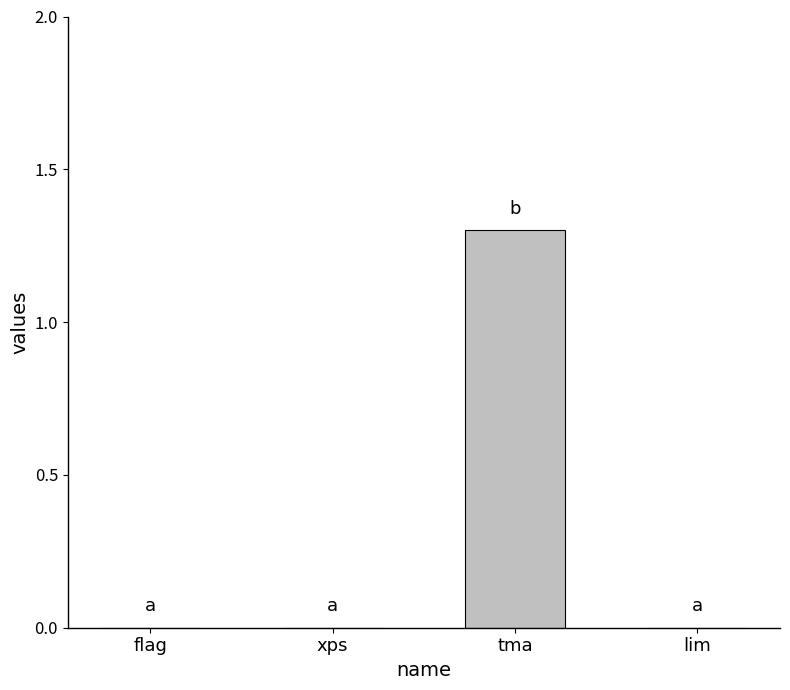

Which category has the highest value across all series?

tma